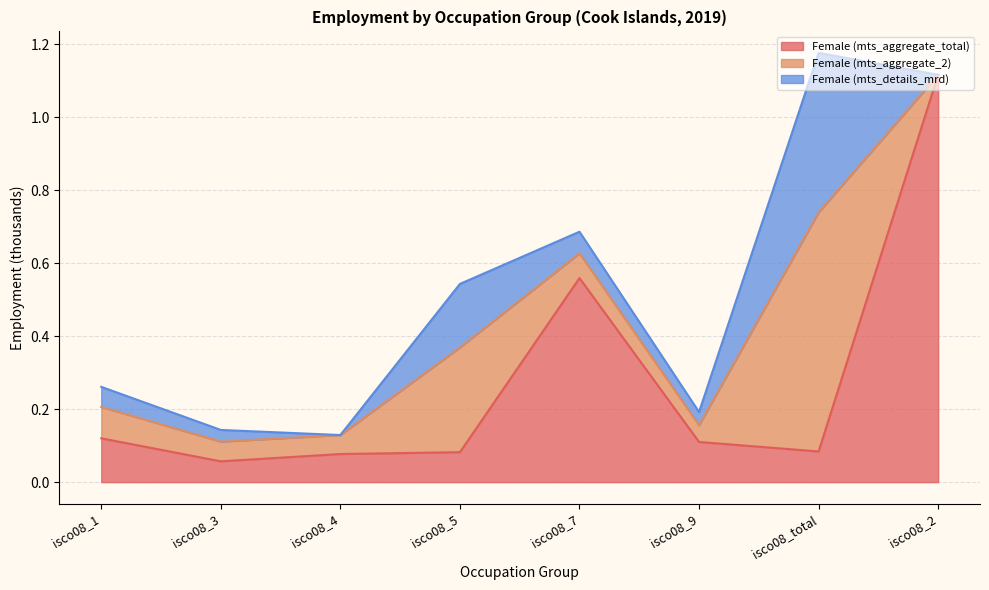

Between isco08_1 and isco08_2, which series saw the biggest shift?

Female (mts_aggregate_total)